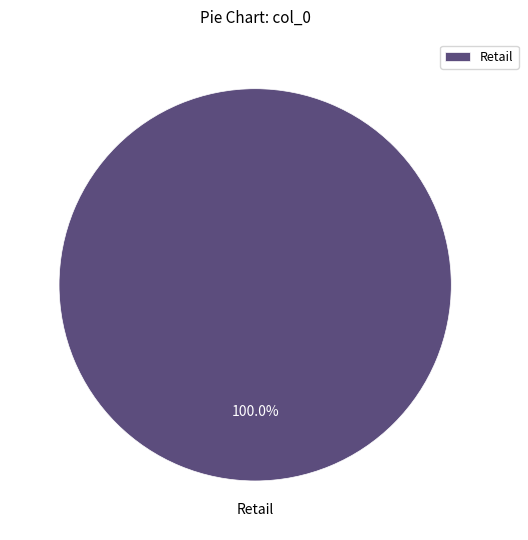

Rank the categories by value from highest to lowest.

Retail